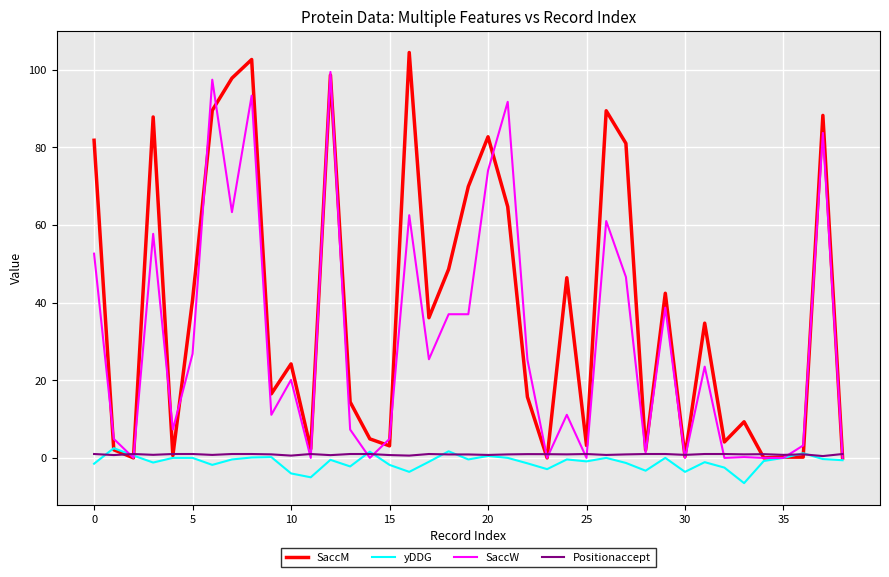

Which series has the largest total across all categories?

SaccM